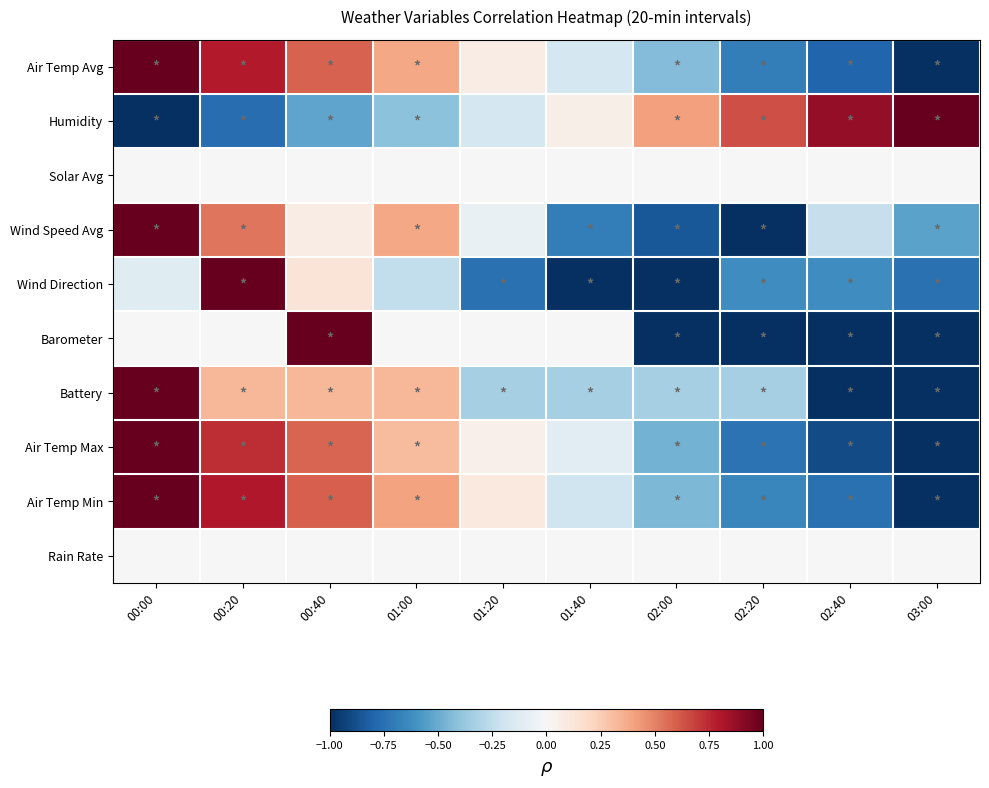

Which series has the widest spread of values?

Air Temp Avg